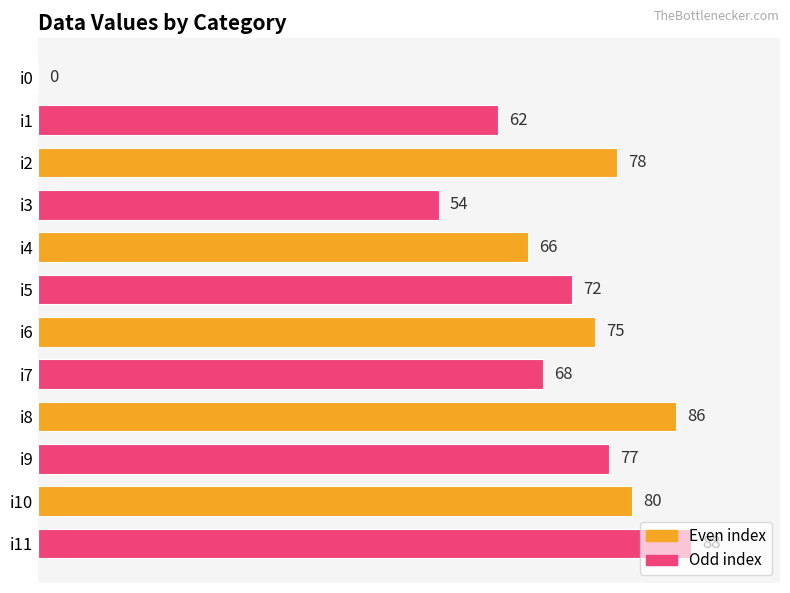

Which has a higher value, i0 or i9?

i9